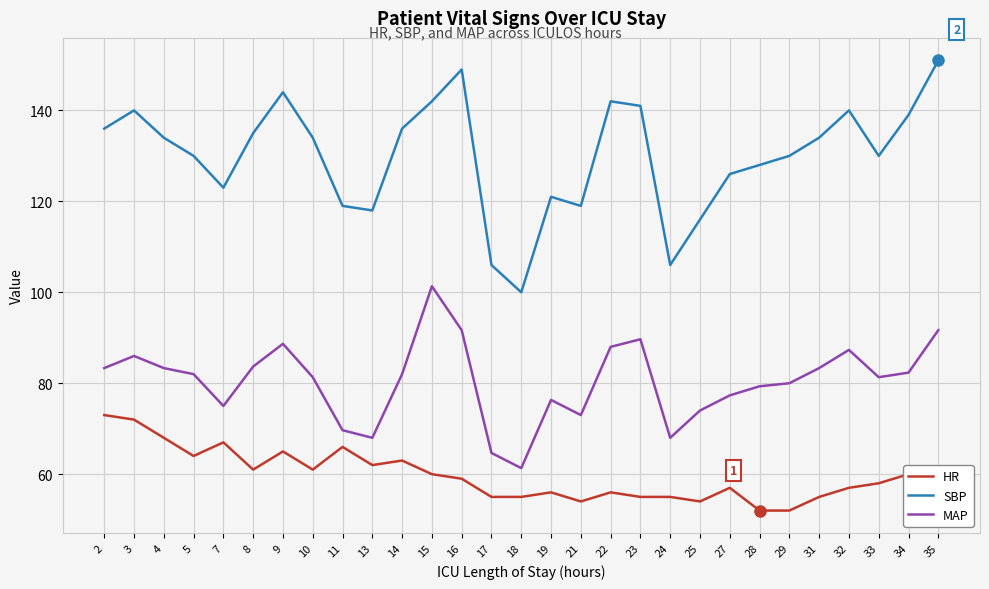

Rank the series by their average value, from lowest to highest.

HR, MAP, SBP